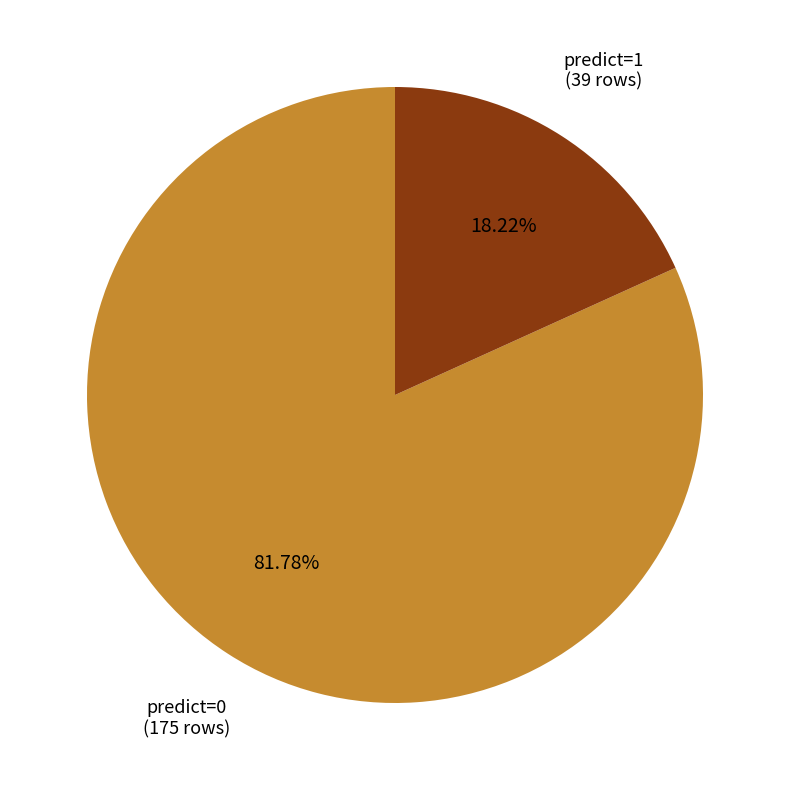

Does any single category account for the majority?

Yes